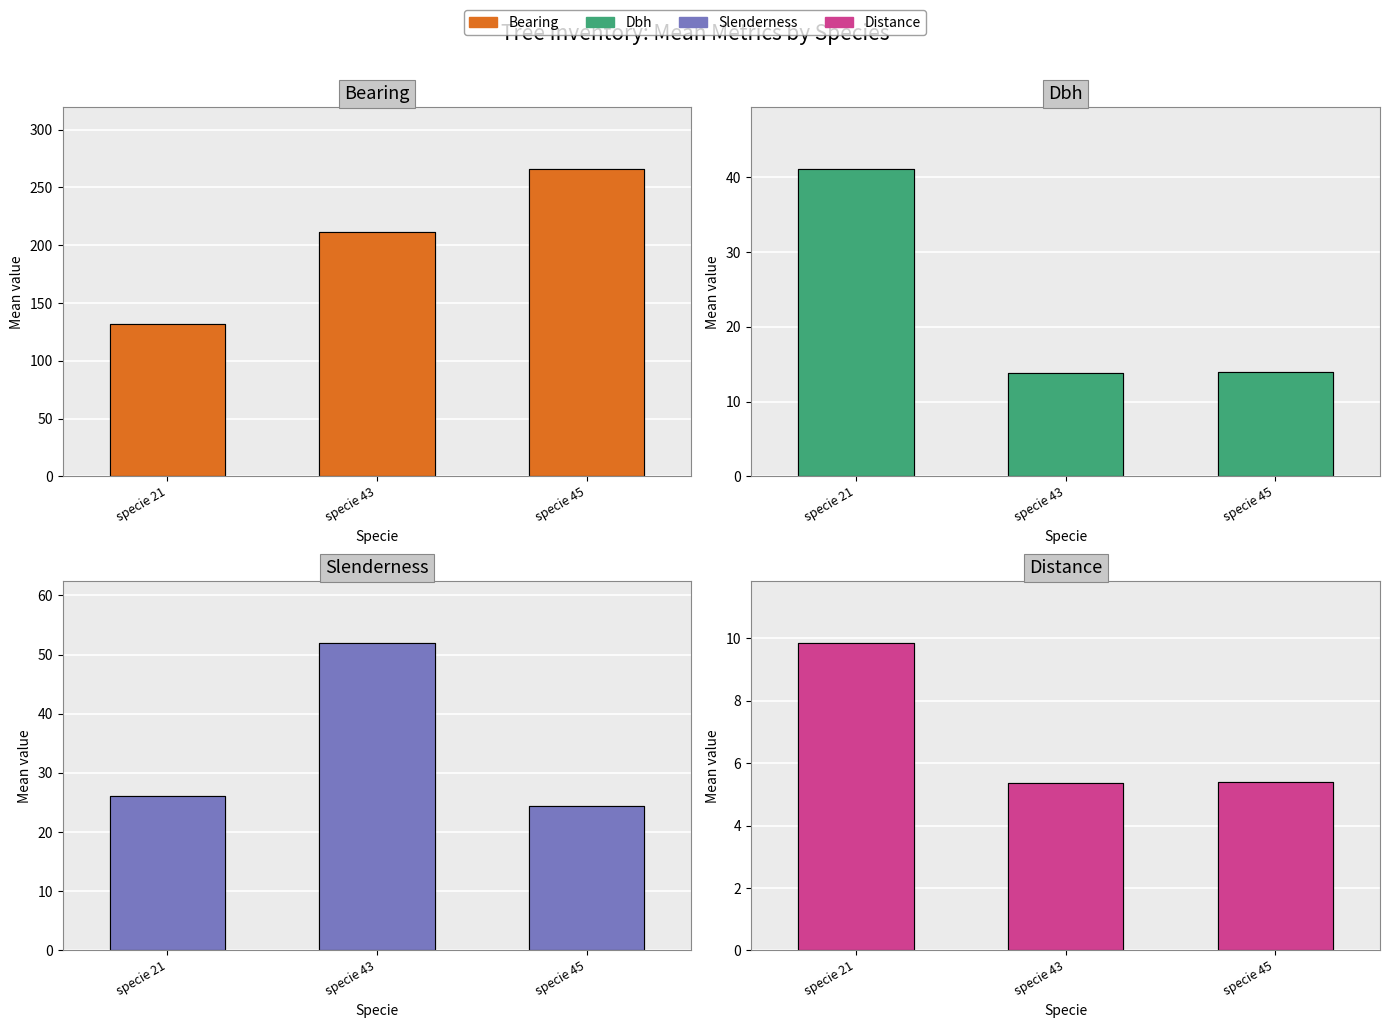

Reading left to right, transcribe all the data shown in this chart.

bearing: specie 21=131.5	specie 43=211.5	specie 45=266.0
dbh: specie 21=41.1	specie 43=13.8	specie 45=13.9
slenderness: specie 21=26.1	specie 43=52.0	specie 45=24.4
distance: specie 21=9.9	specie 43=5.4	specie 45=5.4